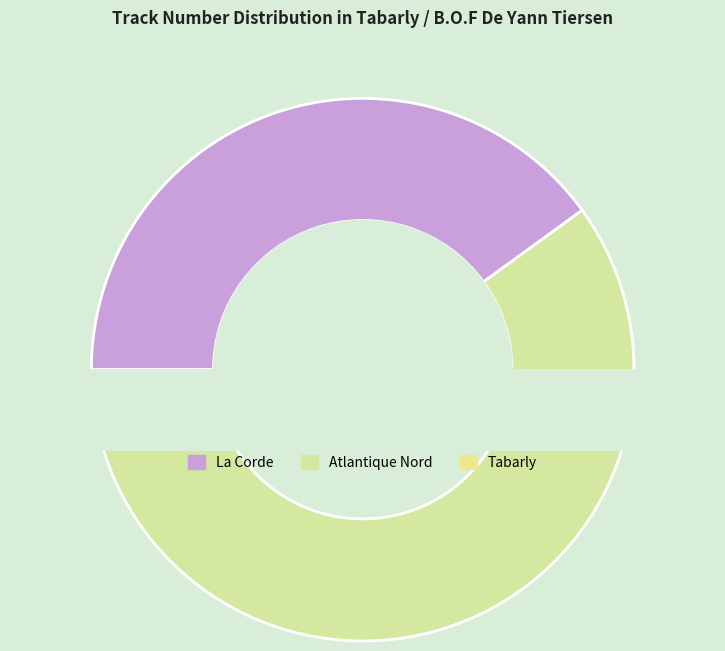

What is the ratio of the value at La Corde to the value at Atlantique Nord?

0.7